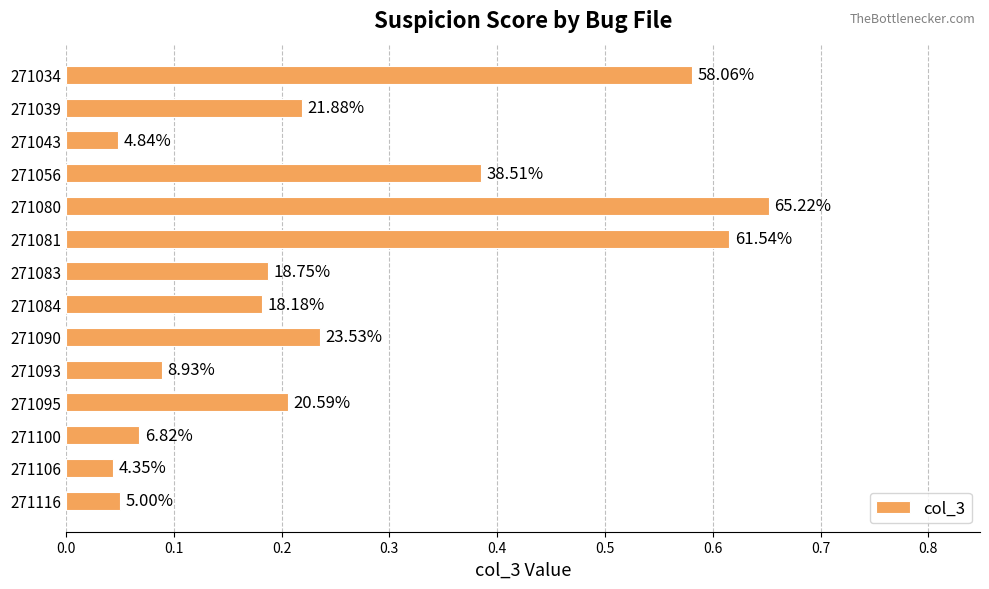

How many bars are there in total?

14